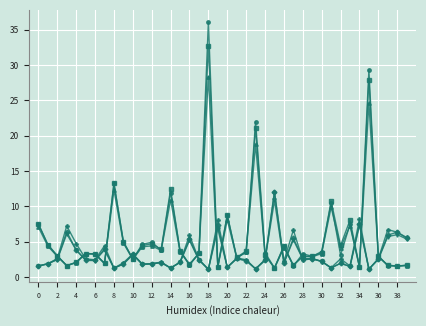

What is the smallest value displayed?

1.1